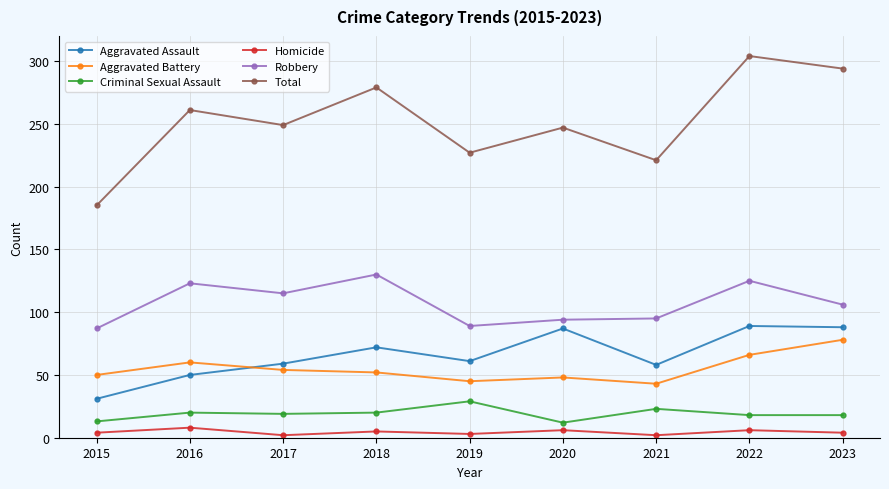

Is the value of Total at 2017 greater than the value of Aggravated Assault at 2016?

Yes